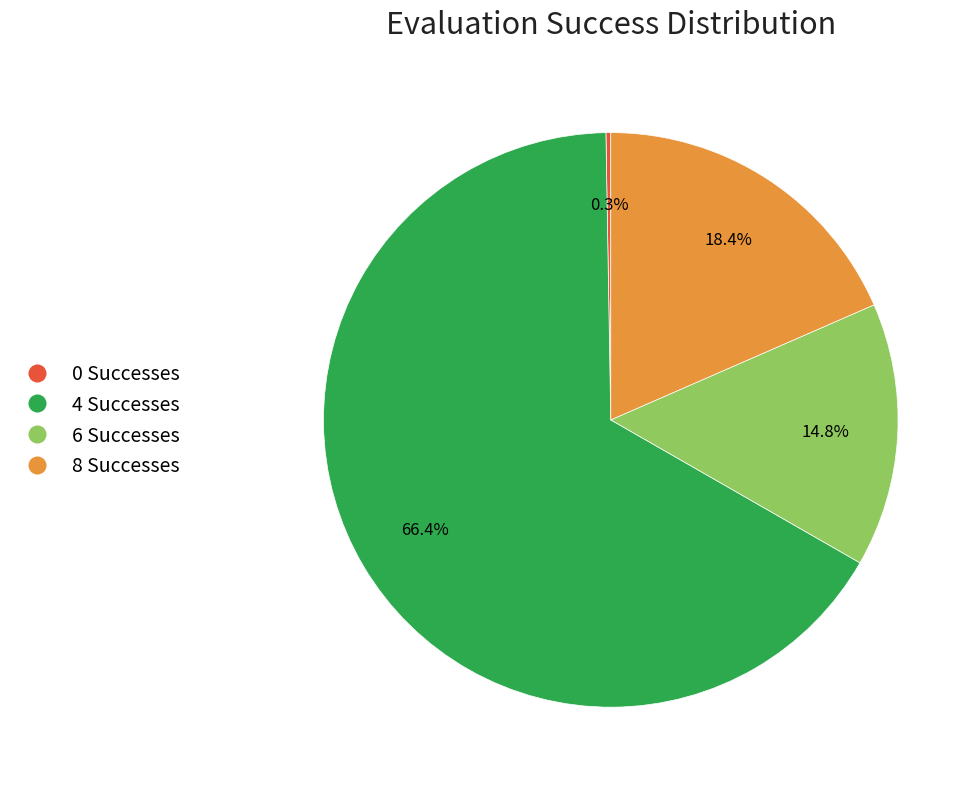

Does 8 Successes account for over 50% of the chart?

No